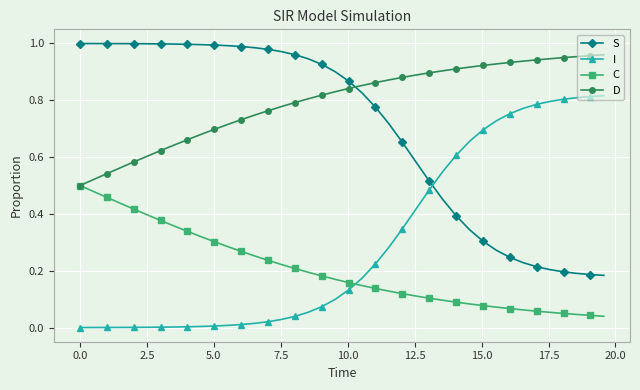

Which series has the largest total across all categories?

D